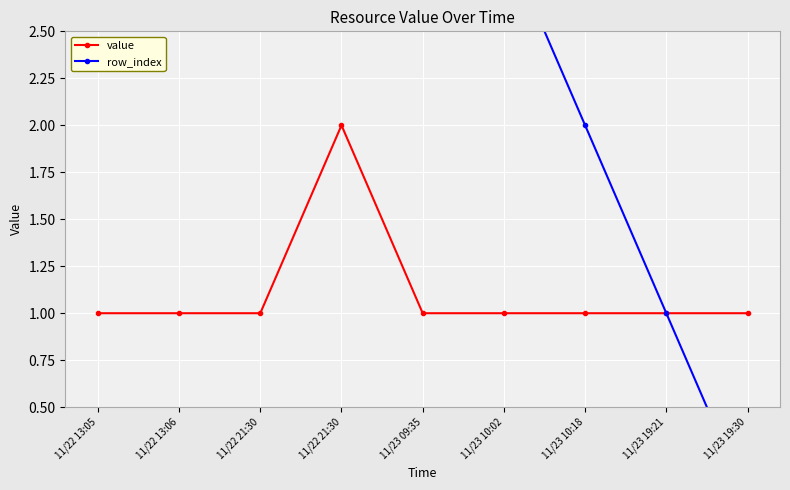

Reading right to left, list all the values displayed in this chart.

value: 11/23 19:30=1	11/23 19:21=1	11/23 10:18=1	11/23 10:02=1	11/23 09:35=1	11/22 21:30=2	11/22 21:30=1	11/22 13:06=1	11/22 13:05=1
row_index: 11/23 19:30=0	11/23 19:21=1	11/23 10:18=2	11/23 10:02=3	11/23 09:35=4	11/22 21:30=5	11/22 21:30=6	11/22 13:06=7	11/22 13:05=8